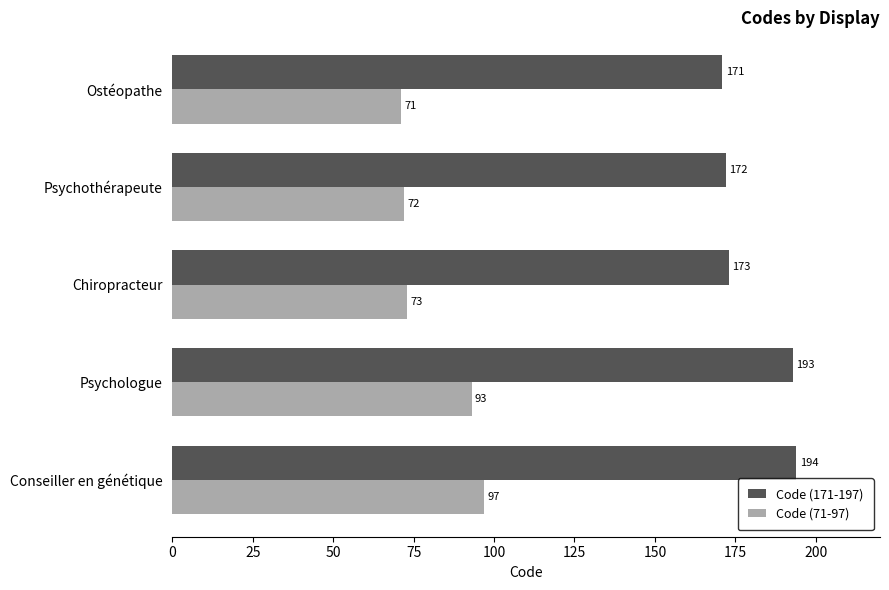

At which category does the chart reach its peak across all series?

Conseiller en génétique